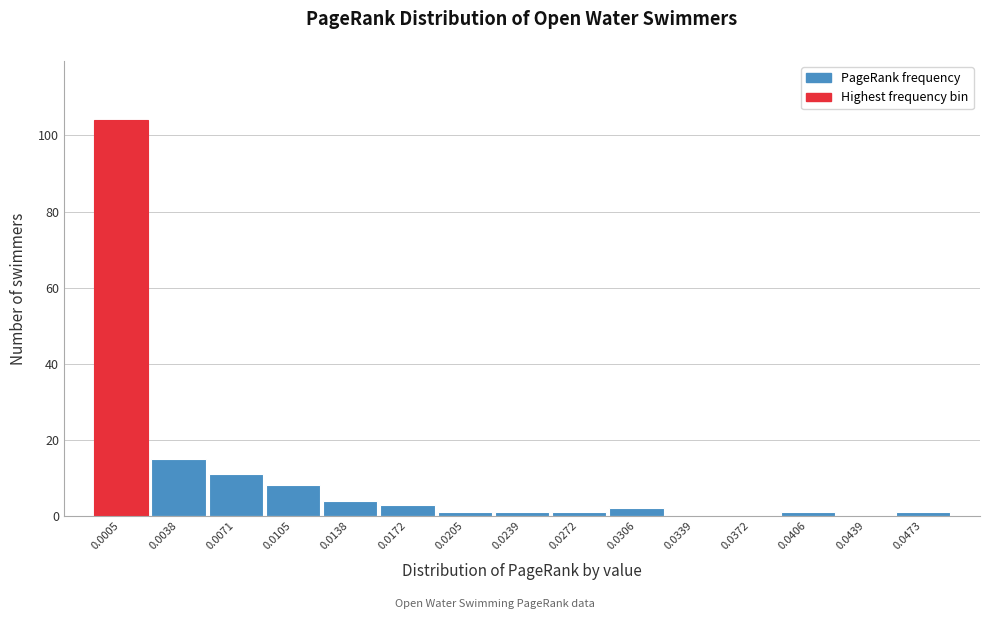

Reading left to right, list all the values displayed in this chart.

0.0005=104	0.0038=15	0.0071=11	0.0105=8	0.0138=4	0.0172=3	0.0205=1	0.0239=1	0.0272=1	0.0306=2	0.0339=0	0.0372=0	0.0406=1	0.0439=0	0.0473=1